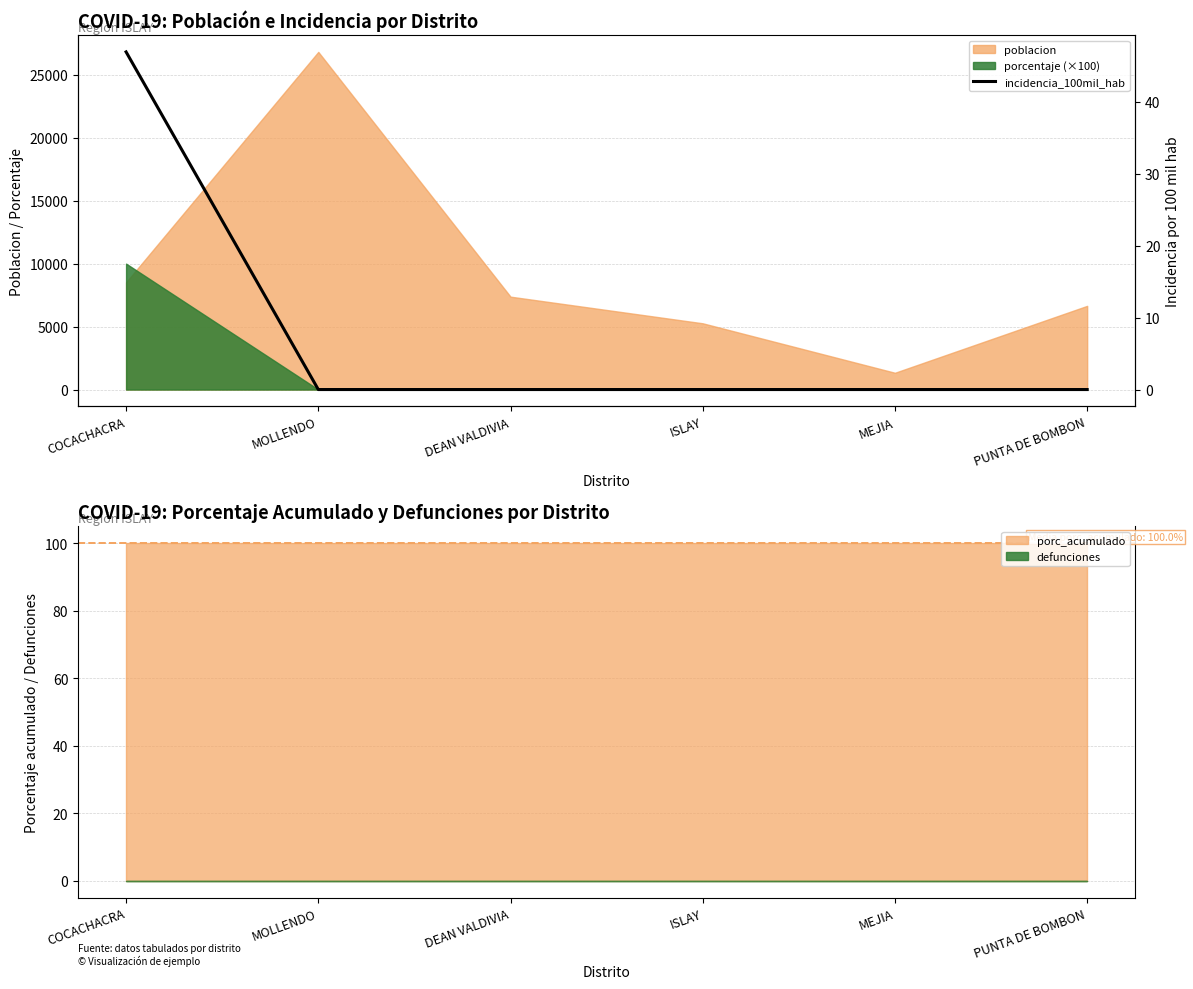

True or false: the data has more than 1 interior local peaks.

False